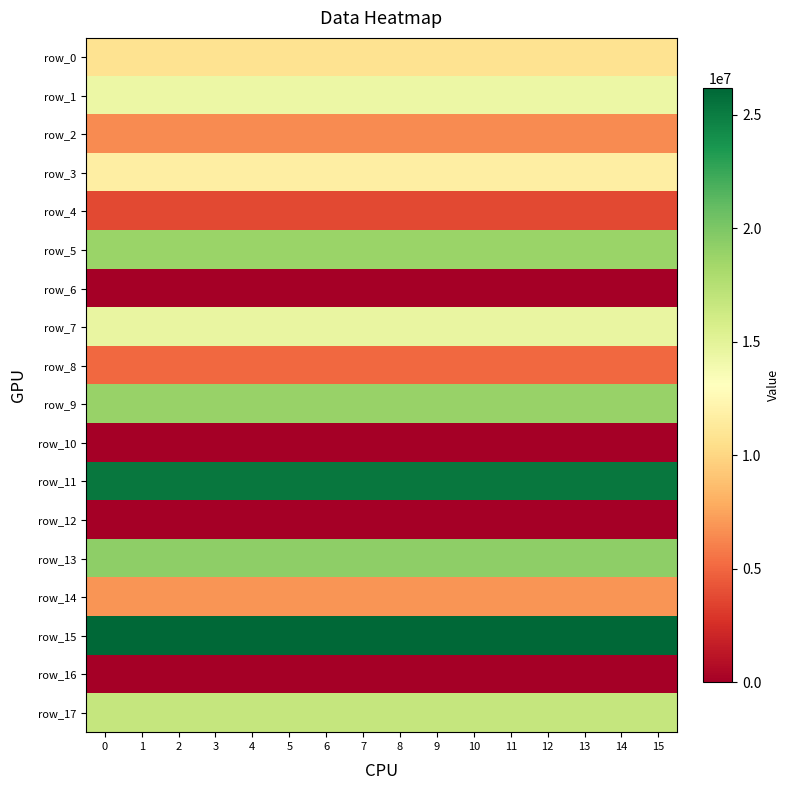

Read the row_14 value at 0.

6915759.0